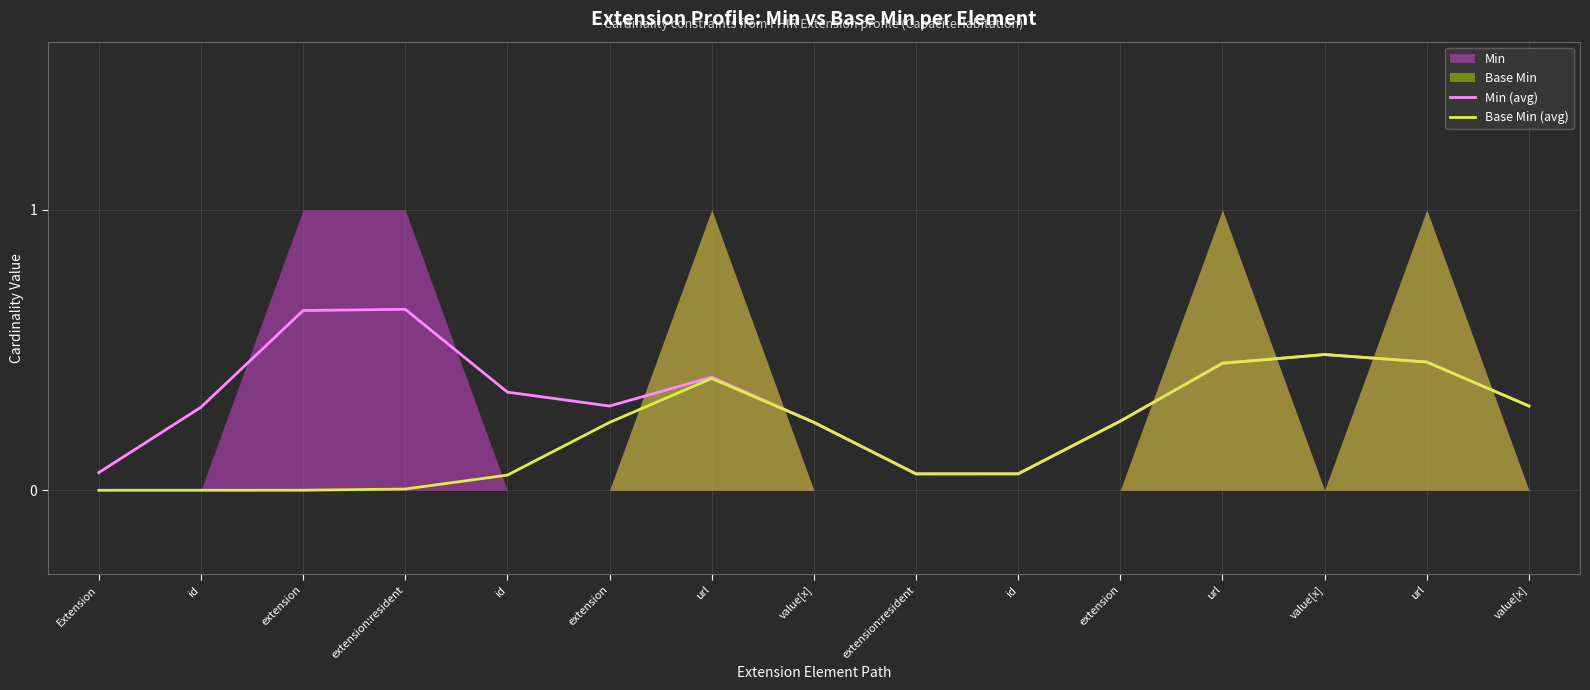

Between value[x] and extension:resident, which is larger?

value[x]